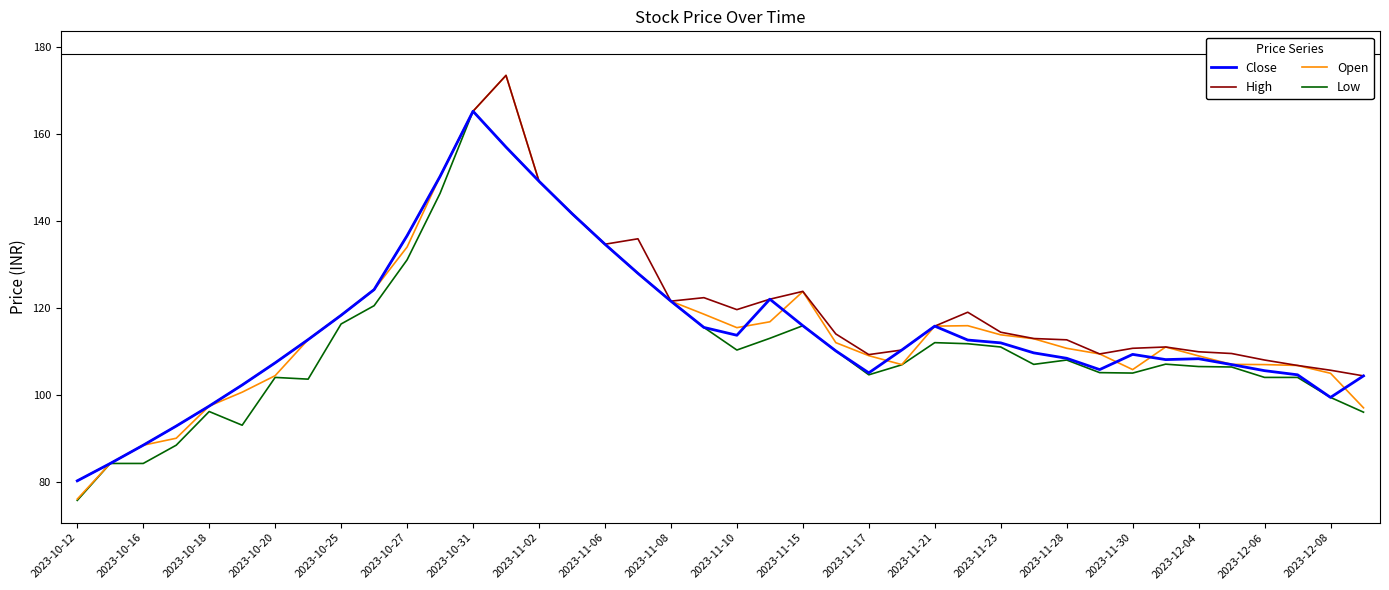

Which series has the largest range (max minus min)?

Open